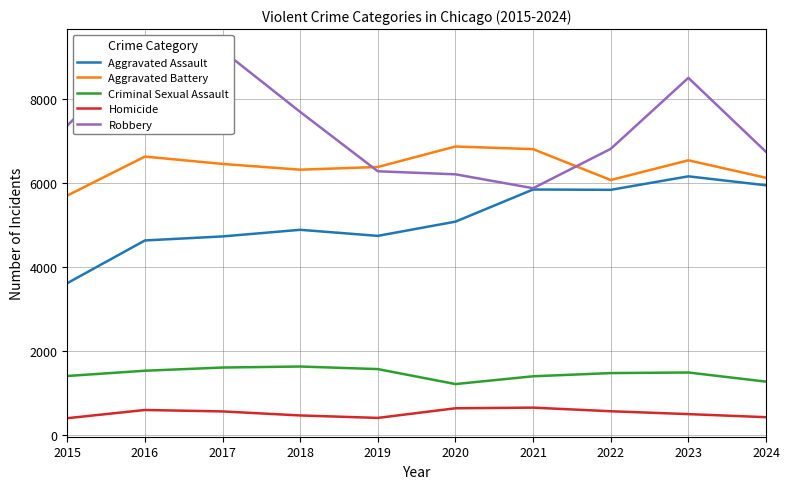

How many data points in Robbery are less than 7364?

5